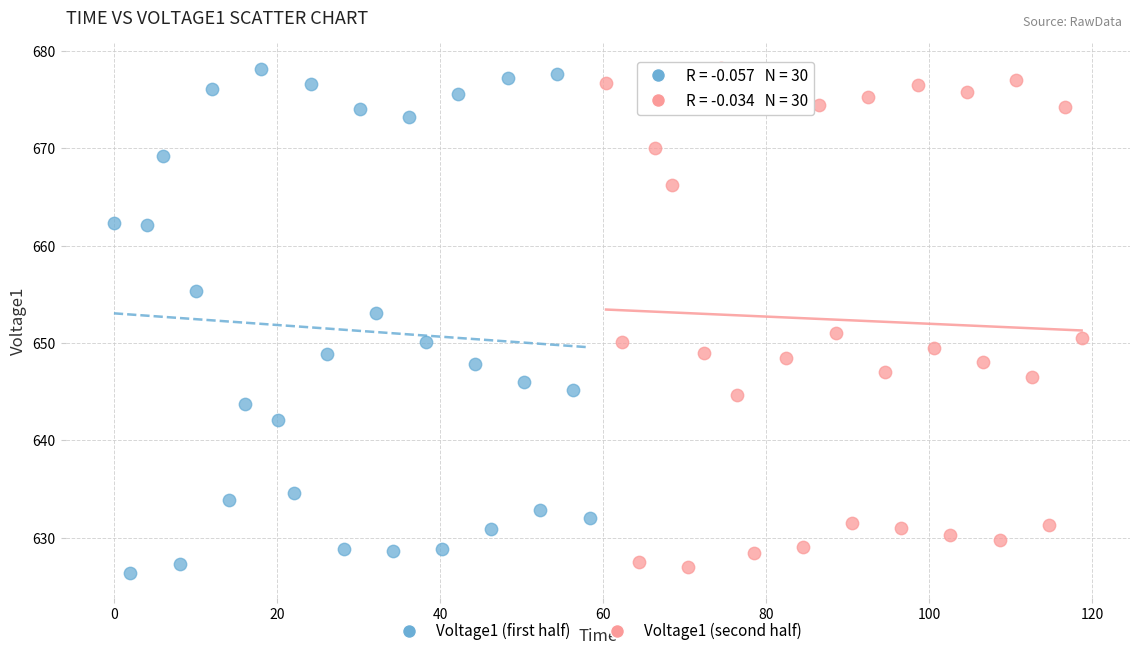

What are all the series names shown in the legend?

Voltage1 (first half), Voltage1 (second half)